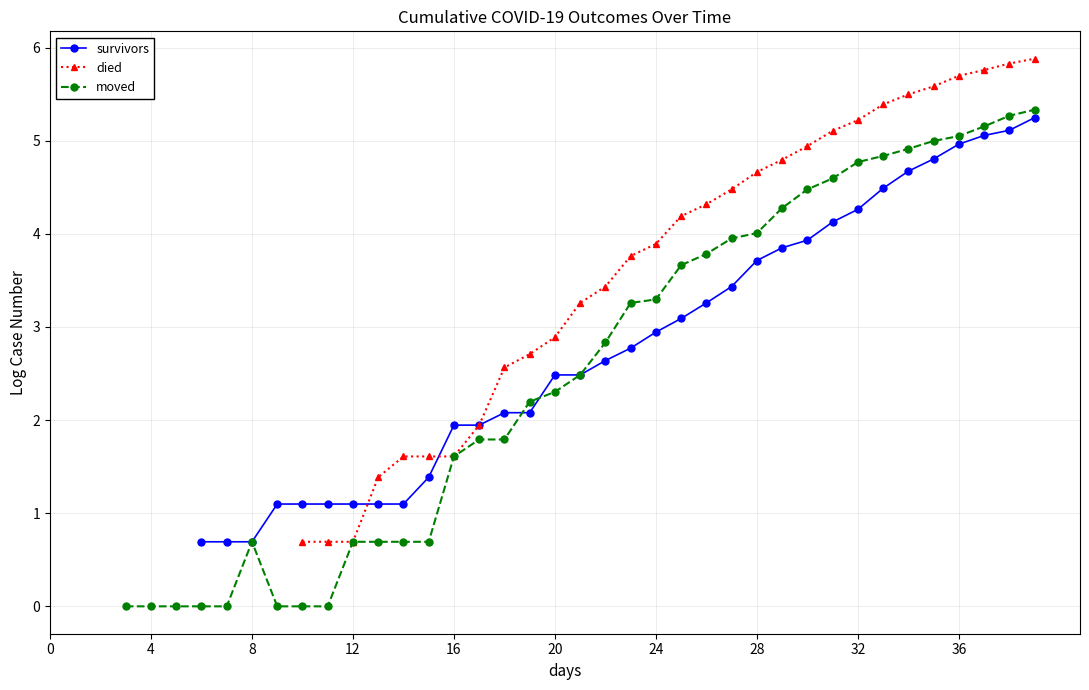

The died series shows 2.2 at 30. True or false?

False